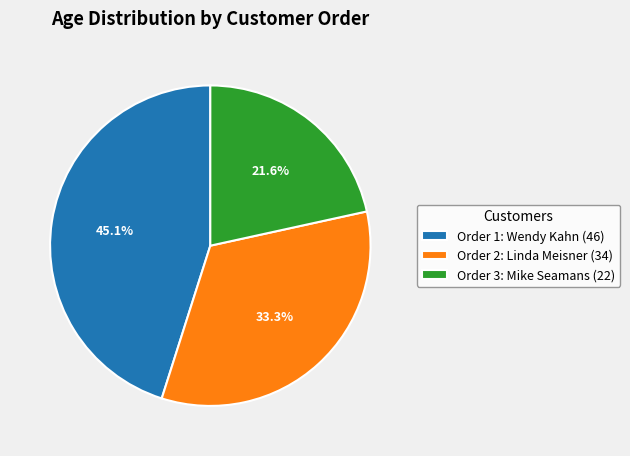

Is there any slice that represents more than half of the pie?

No